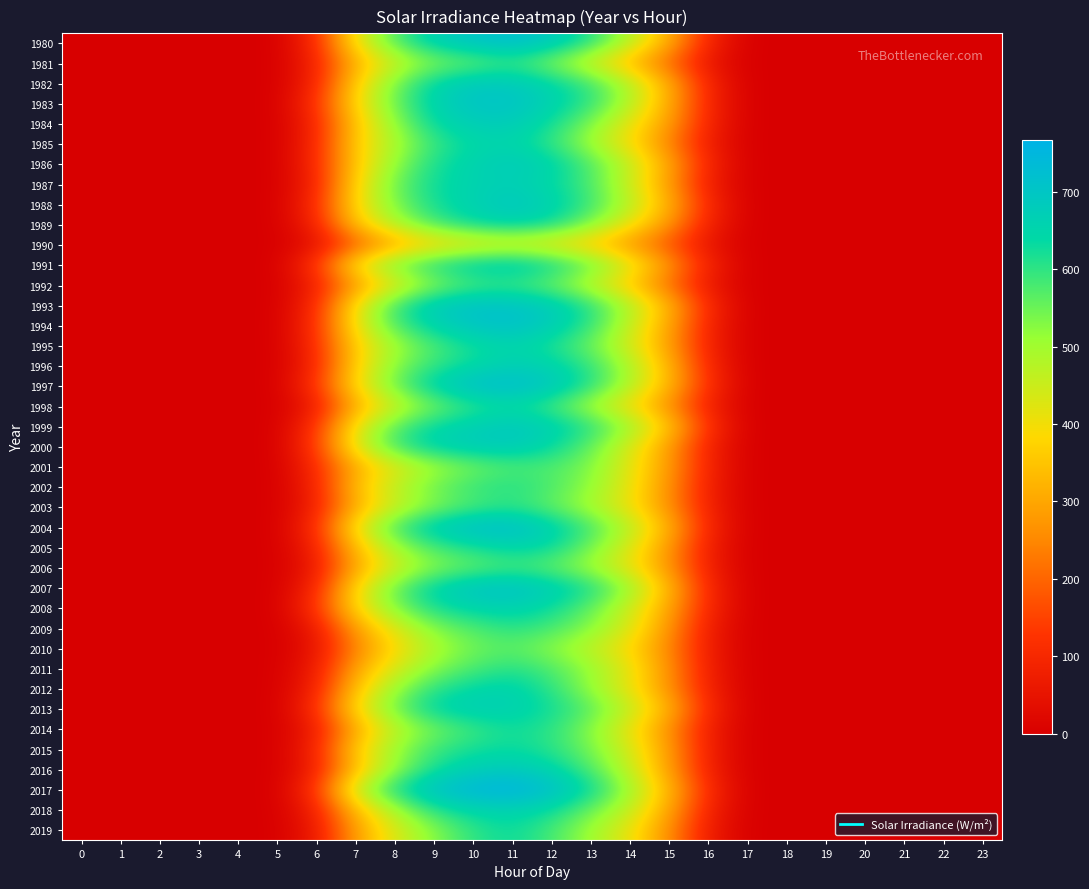

Rank the series by their maximum value, from highest to lowest.

2017, 1997, 1980, 2004, 1994, 2007, 1993, 1983, 1988, 1999, 2000, 1982, 1991, 1986, 2016, 1984, 2013, 1987, 1996, 2008, 1989, 2018, 2012, 1995, 2005, 1985, 2015, 2019, 1998, 2014, 2002, 2011, 2009, 2003, 1981, 1992, 2006, 2001, 2010, 1990